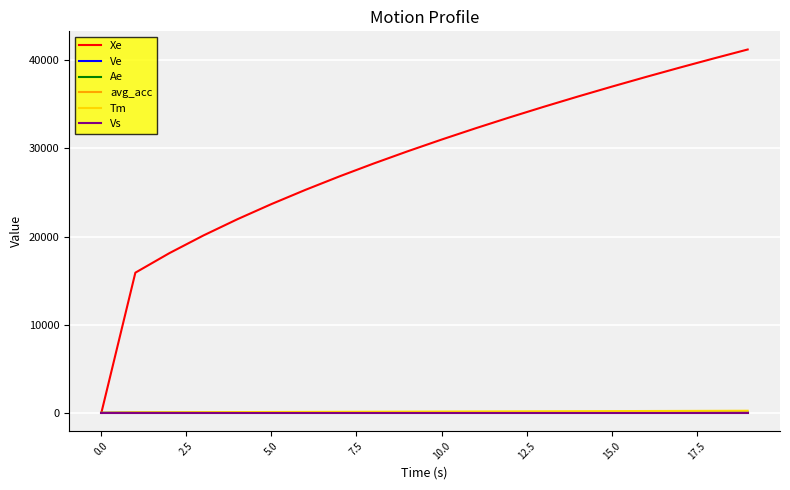

What is the greatest value displayed?

41223.5